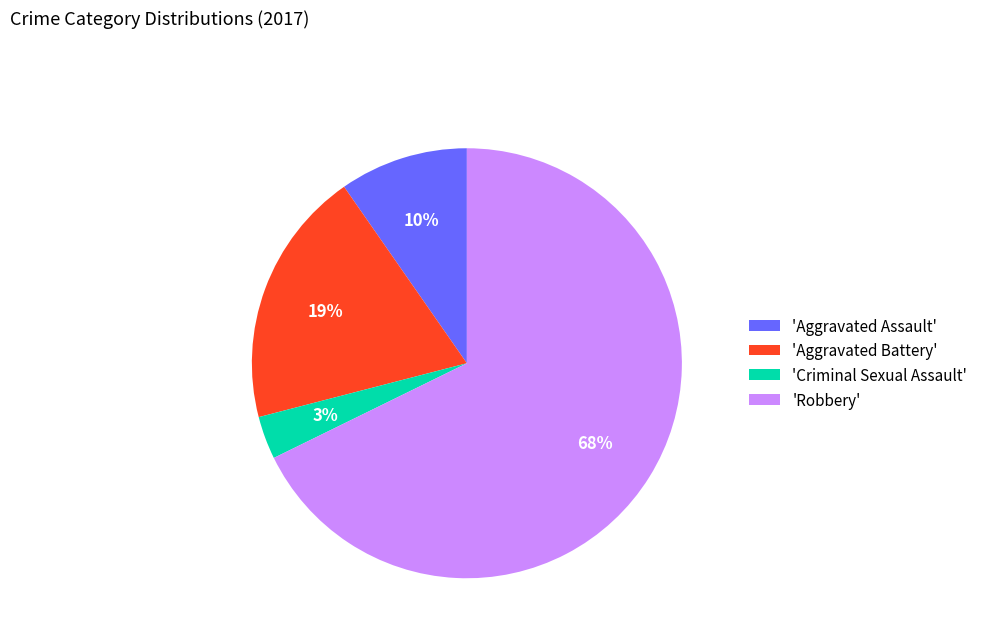

Combined, do 'Aggravated Battery' and 'Criminal Sexual Assault' account for over 50%?

No